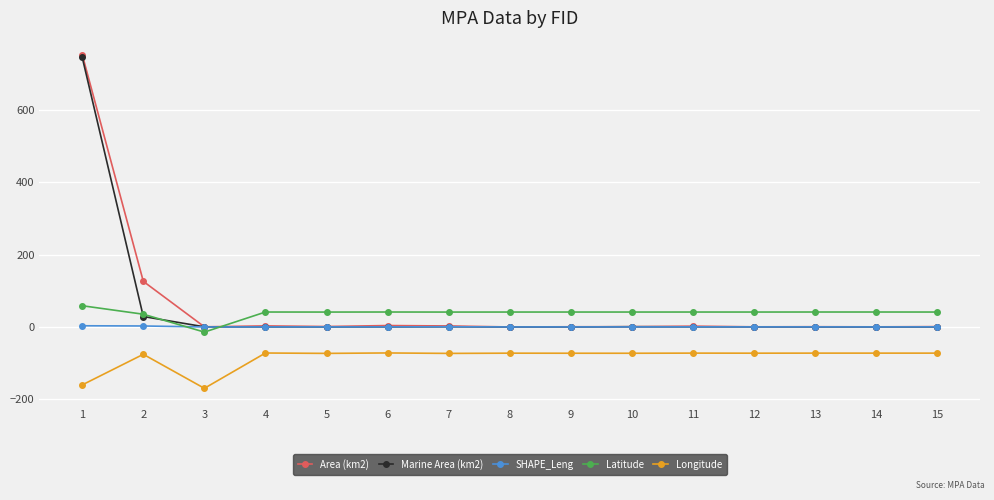

What is the minimum value shown in the chart?

-169.7